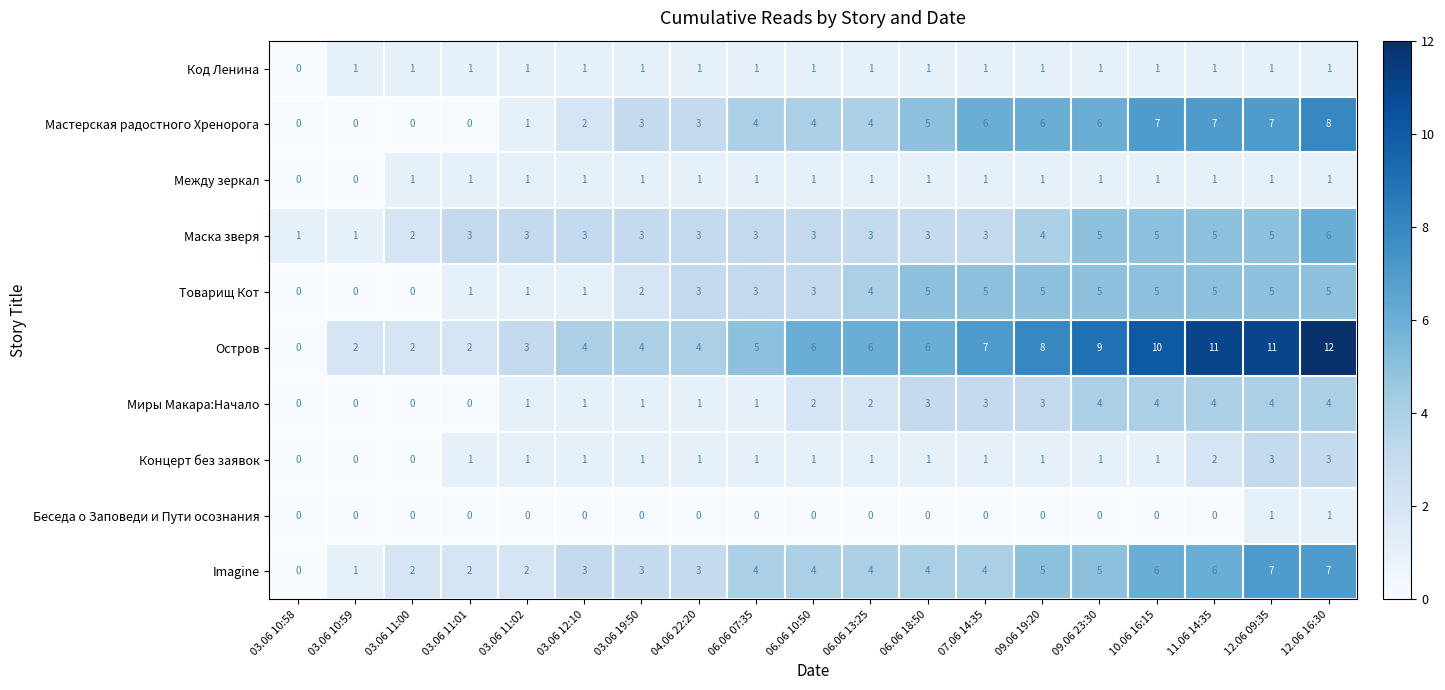

Which series has the widest spread of values?

Остров